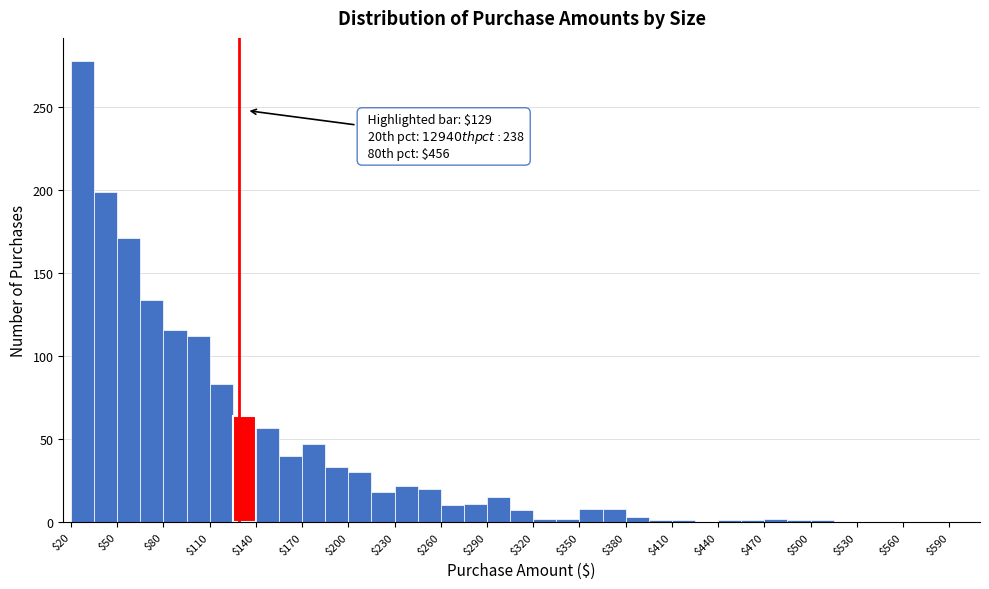

Read against the x-axis, roughly where is the centre of the tallest bar?

30